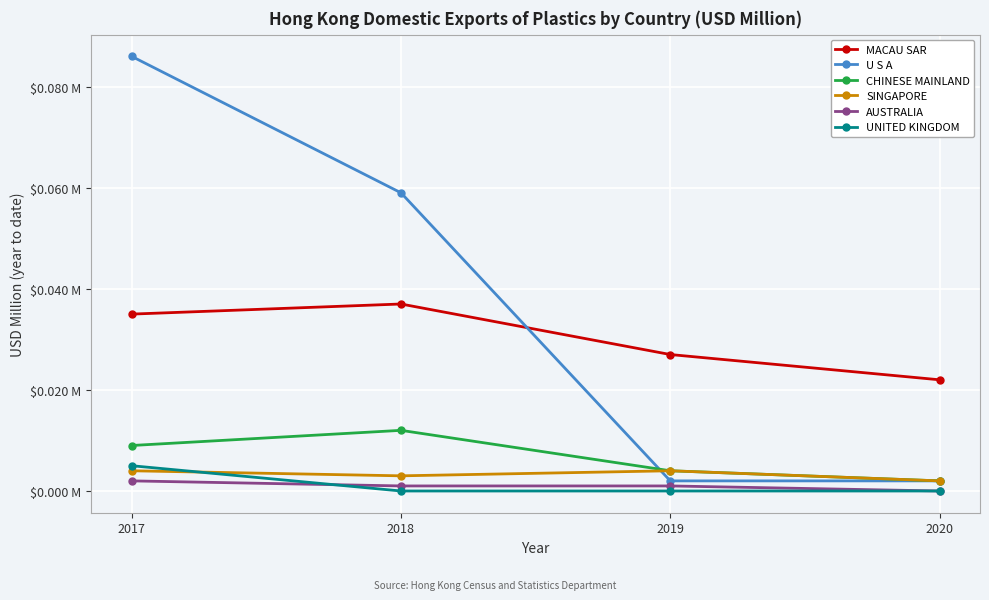

What are all the series names shown in the legend?

MACAU SAR, U S A, CHINESE MAINLAND, SINGAPORE, AUSTRALIA, UNITED KINGDOM